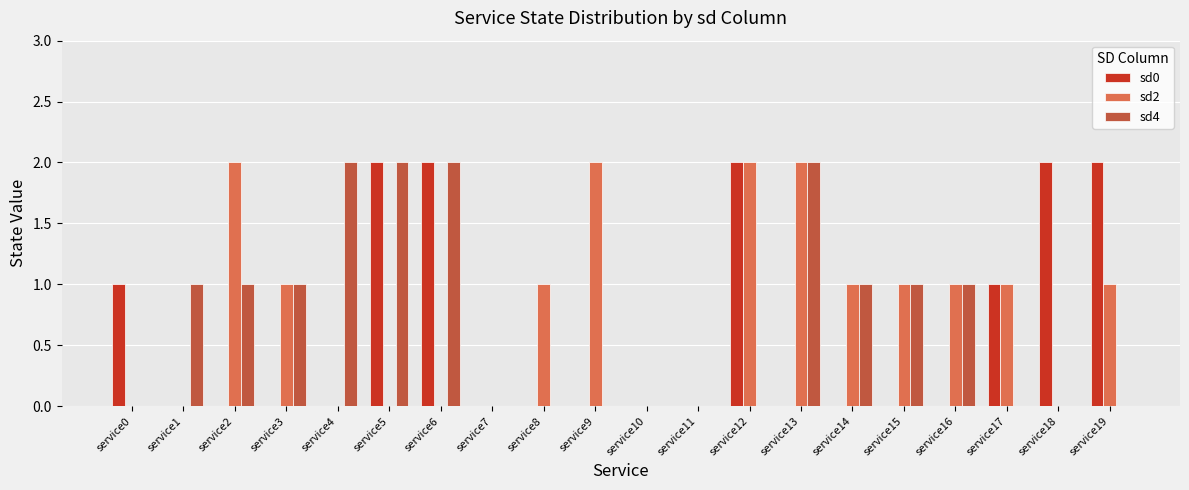

Reading left to right, transcribe all the data shown in this chart.

sd0: service0=1	service1=0	service2=0	service3=0	service4=0	service5=2	service6=2	service7=0	service8=0	service9=0	service10=0	service11=0	service12=2	service13=0	service14=0	service15=0	service16=0	service17=1	service18=2	service19=2
sd2: service0=0	service1=0	service2=2	service3=1	service4=0	service5=0	service6=0	service7=0	service8=1	service9=2	service10=0	service11=0	service12=2	service13=2	service14=1	service15=1	service16=1	service17=1	service18=0	service19=1
sd4: service0=0	service1=1	service2=1	service3=1	service4=2	service5=2	service6=2	service7=0	service8=0	service9=0	service10=0	service11=0	service12=0	service13=2	service14=1	service15=1	service16=1	service17=0	service18=0	service19=0